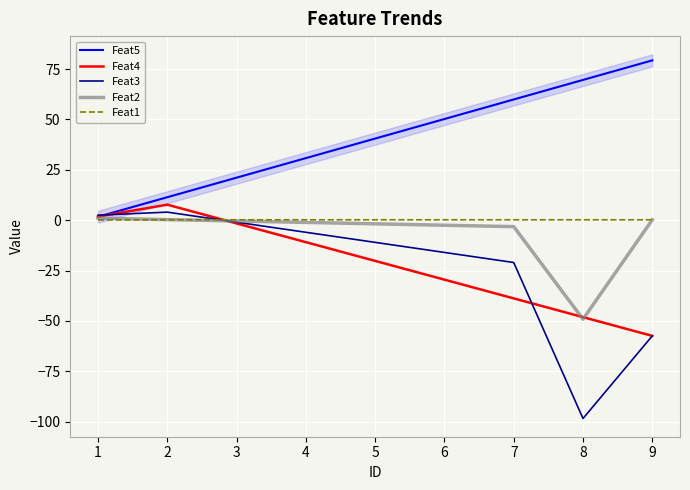

What is the average value of the Feat1 series?

0.2